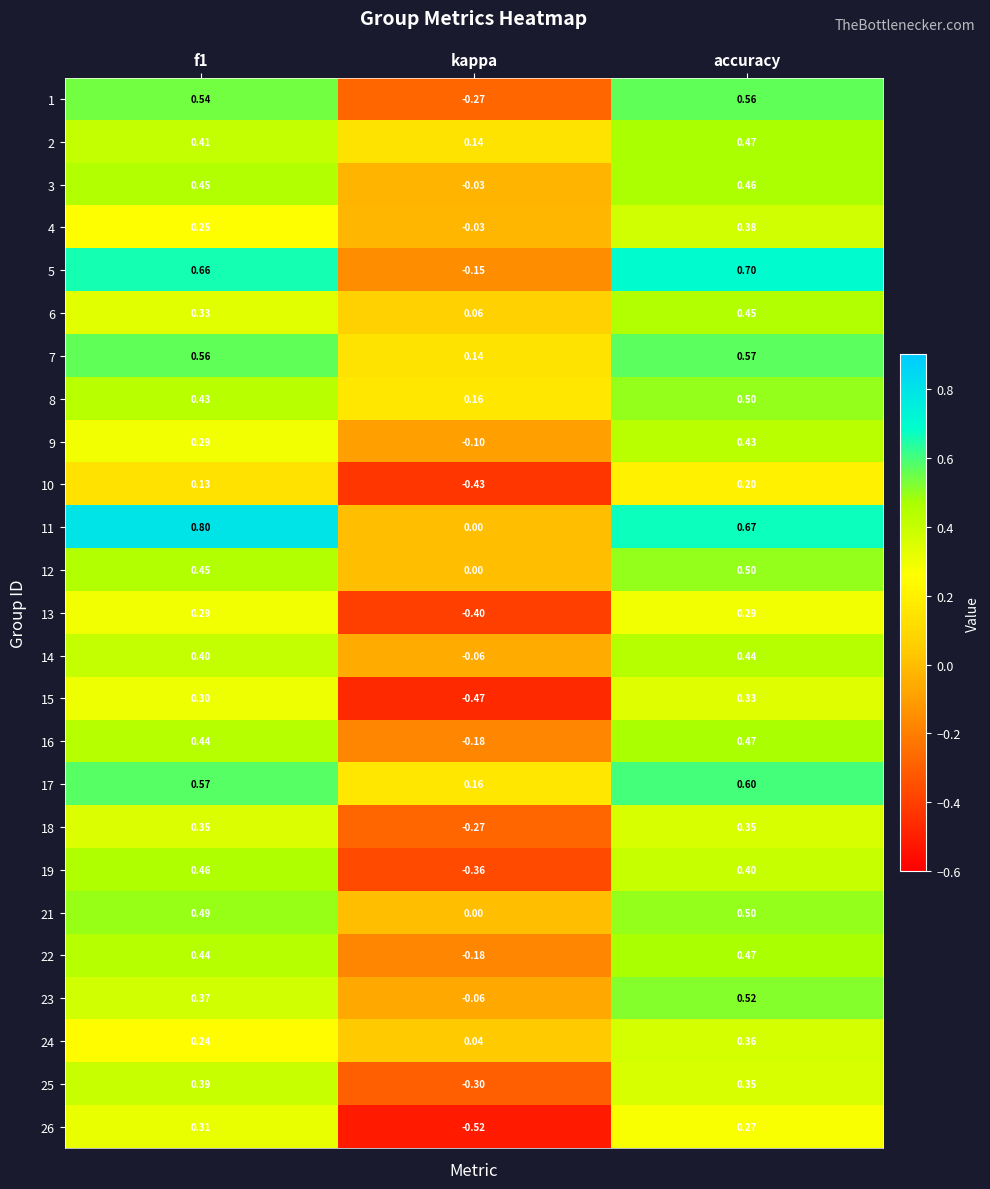

At which label is 18 closest to 0?

kappa